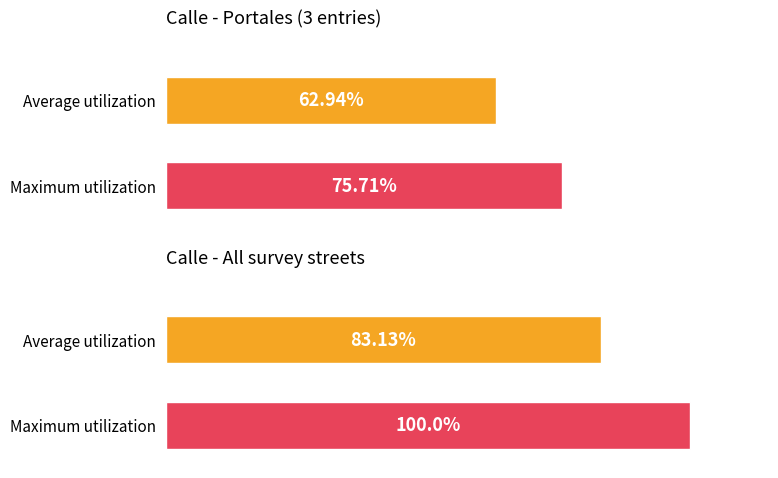

True or false: the data shows 0 at Portales (2800).

False